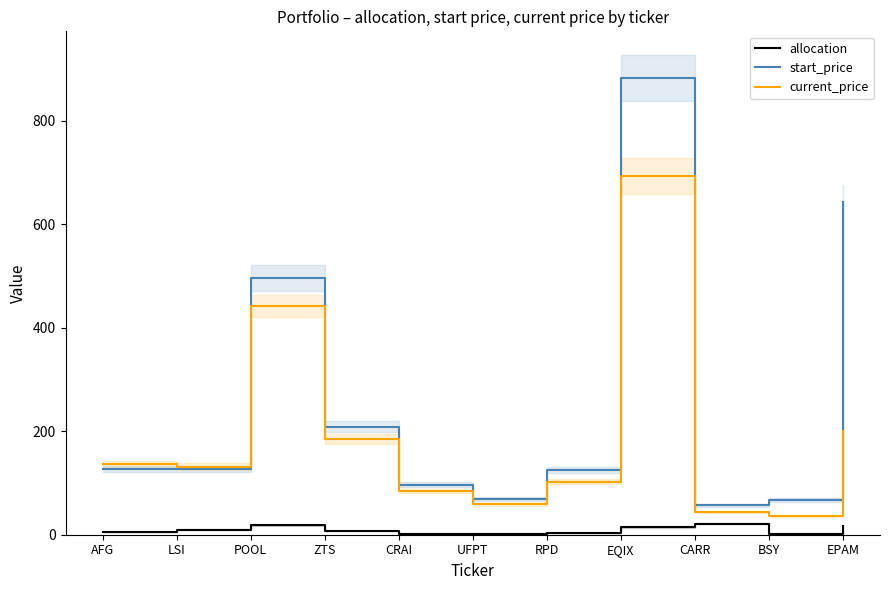

What are all the series names shown in the legend?

allocation, start_price, current_price